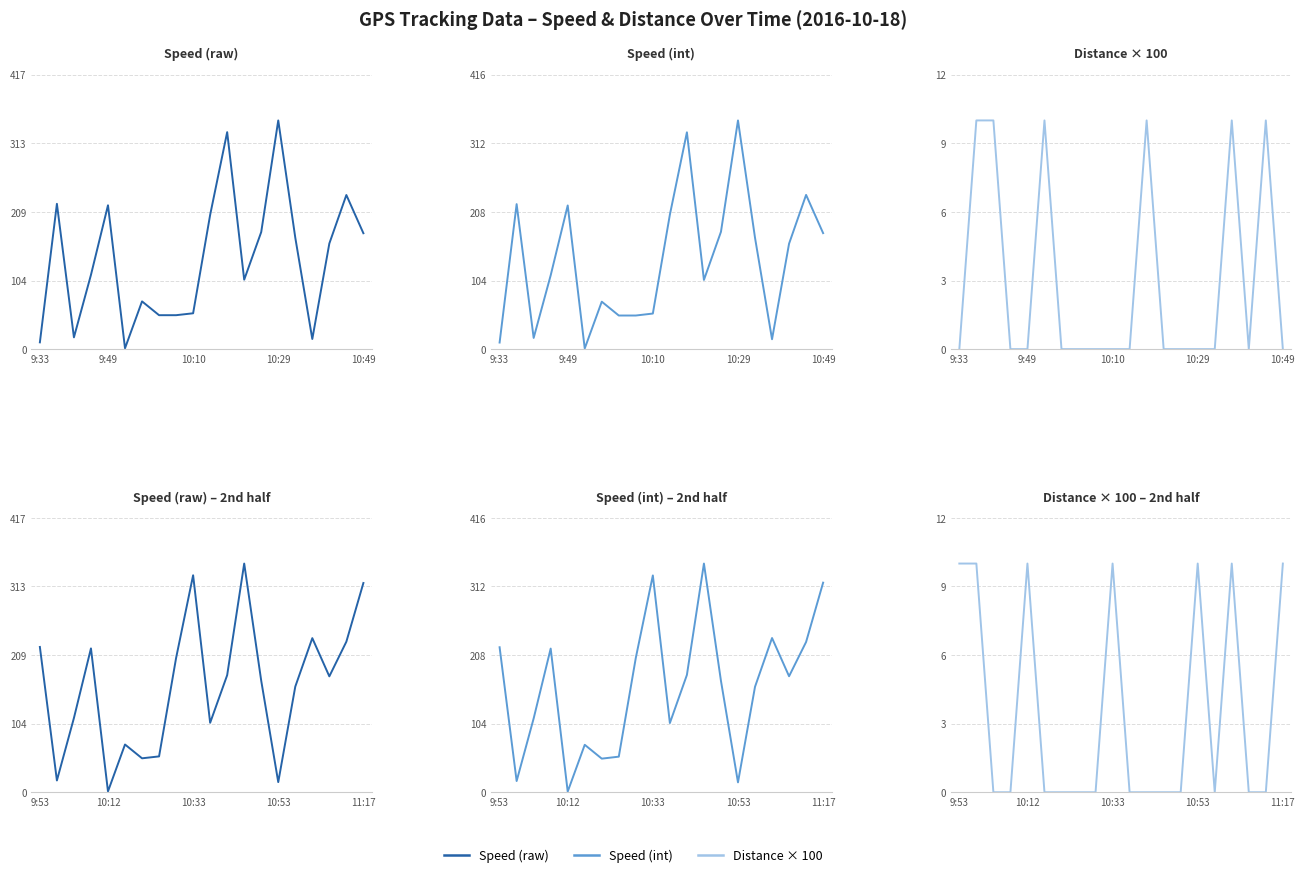

Read the Speed (raw) value at 10.

204.1